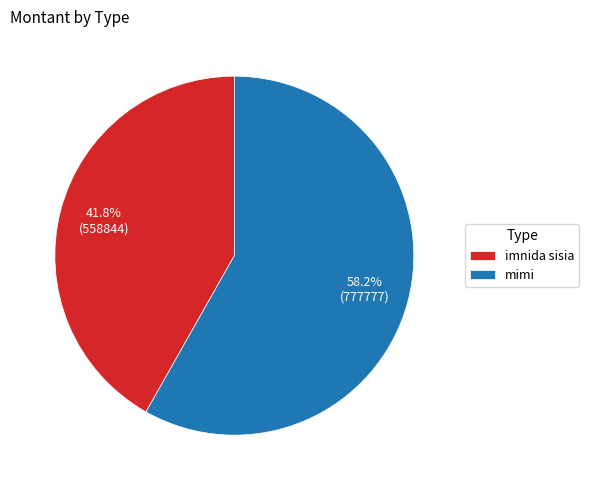

How many slices are in this pie chart?

2